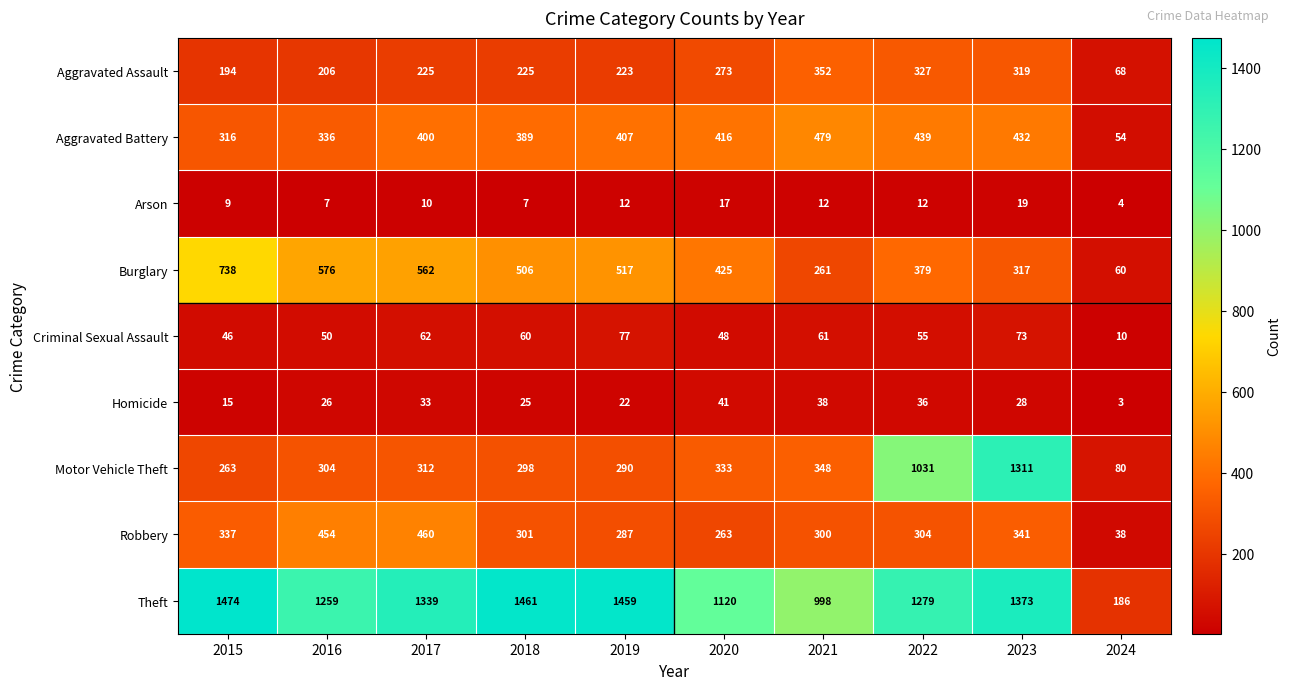

What value does the Arson series have at 2022, to the nearest 10?

10